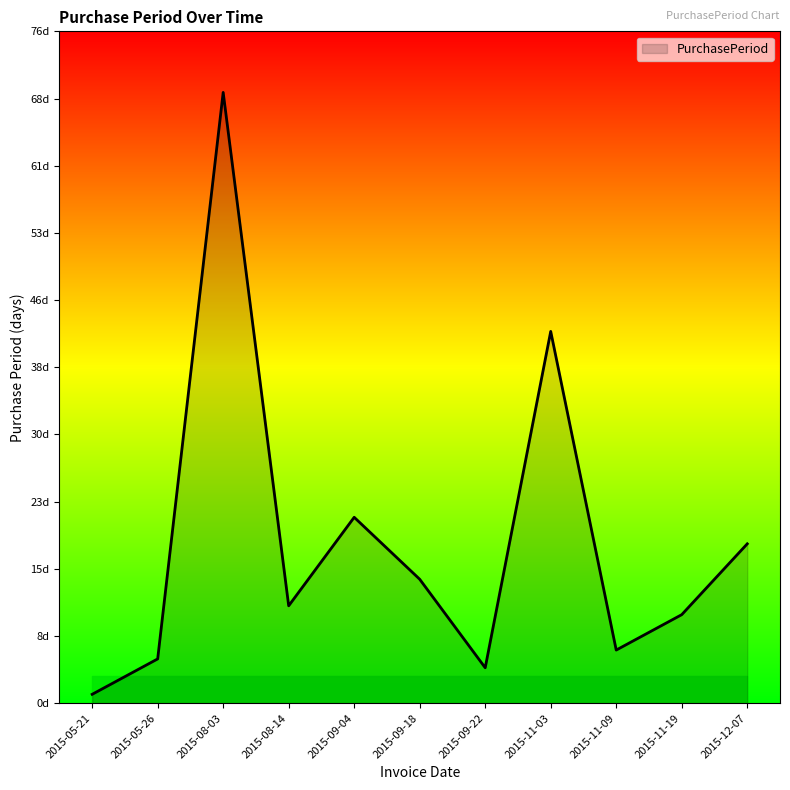

Is this an area chart (filled region under the line)?

Yes